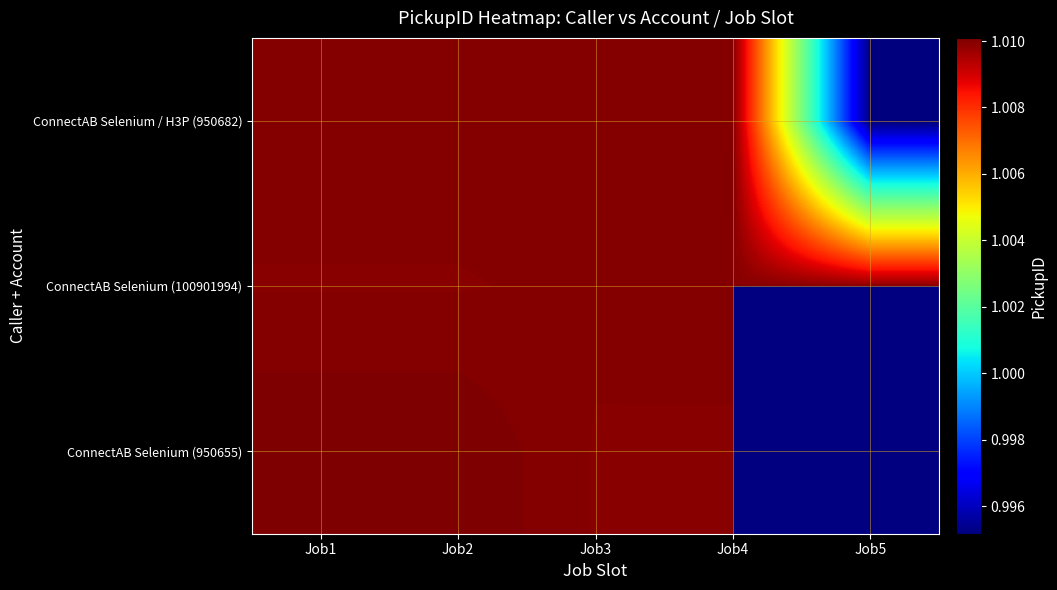

Rank the series by their maximum value, from highest to lowest.

ConnectAB Selenium (950655), ConnectAB Selenium / H3P (950682), ConnectAB Selenium (100901994)